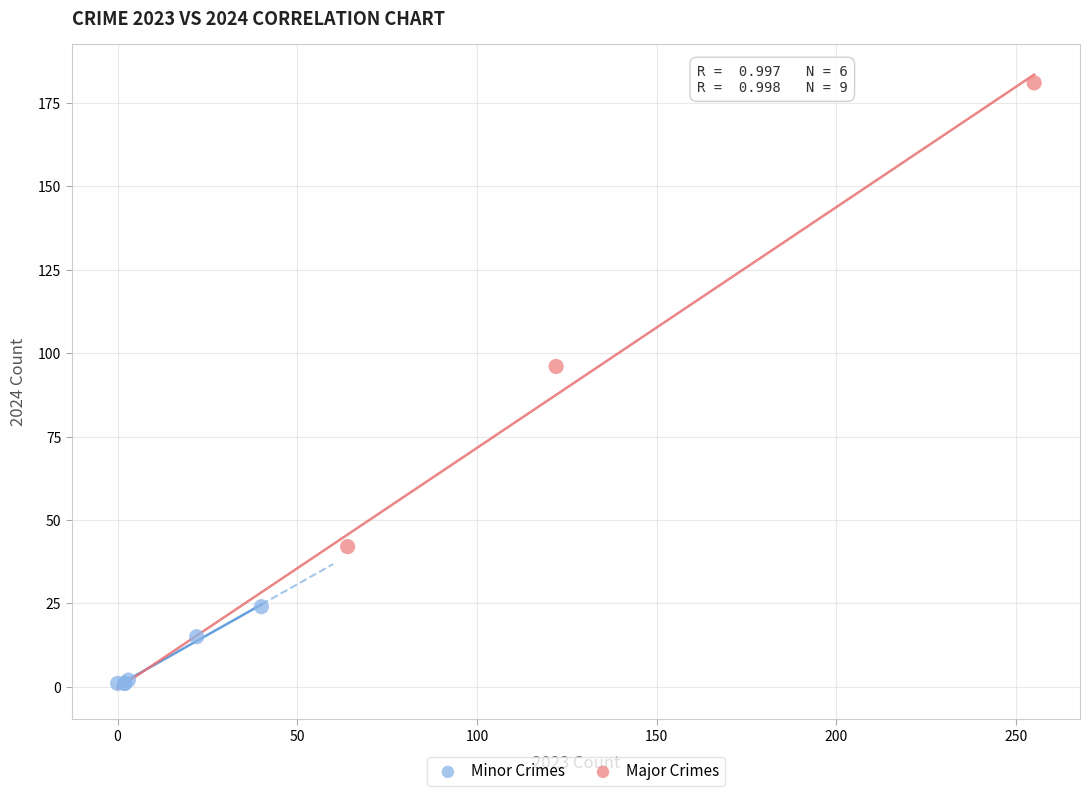

Which series has the largest Y range (max minus min)?

Major Crimes